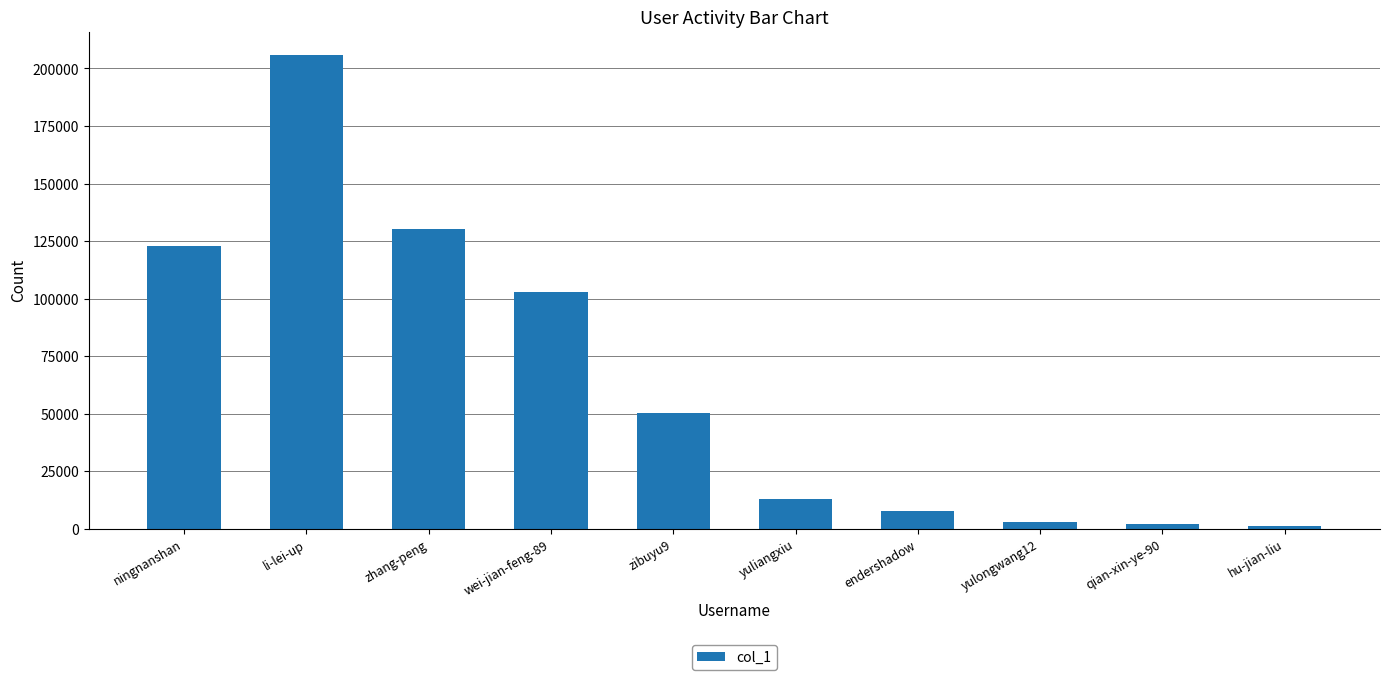

Which has a higher value, wei-jian-feng-89 or endershadow?

wei-jian-feng-89